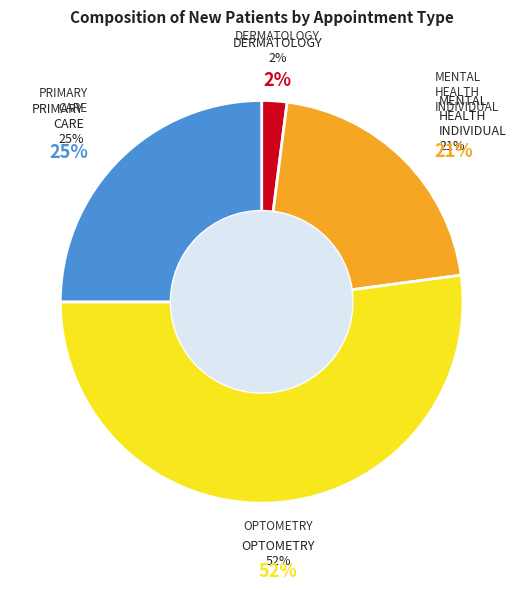

Rank the categories by value from lowest to highest.

DERMATOLOGY, MENTAL HEALTH INDIVIDUAL, PRIMARY CARE, OPTOMETRY